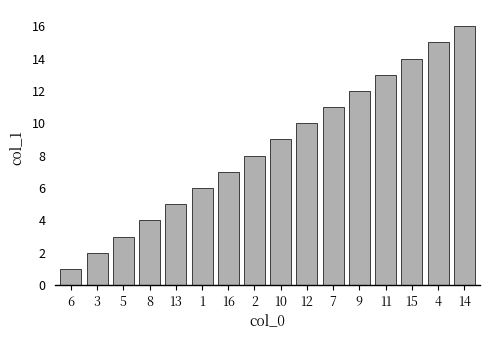

What is the difference between the second highest and second lowest values?

13